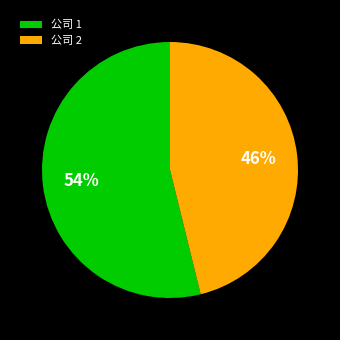

How many slices are in this pie chart?

2